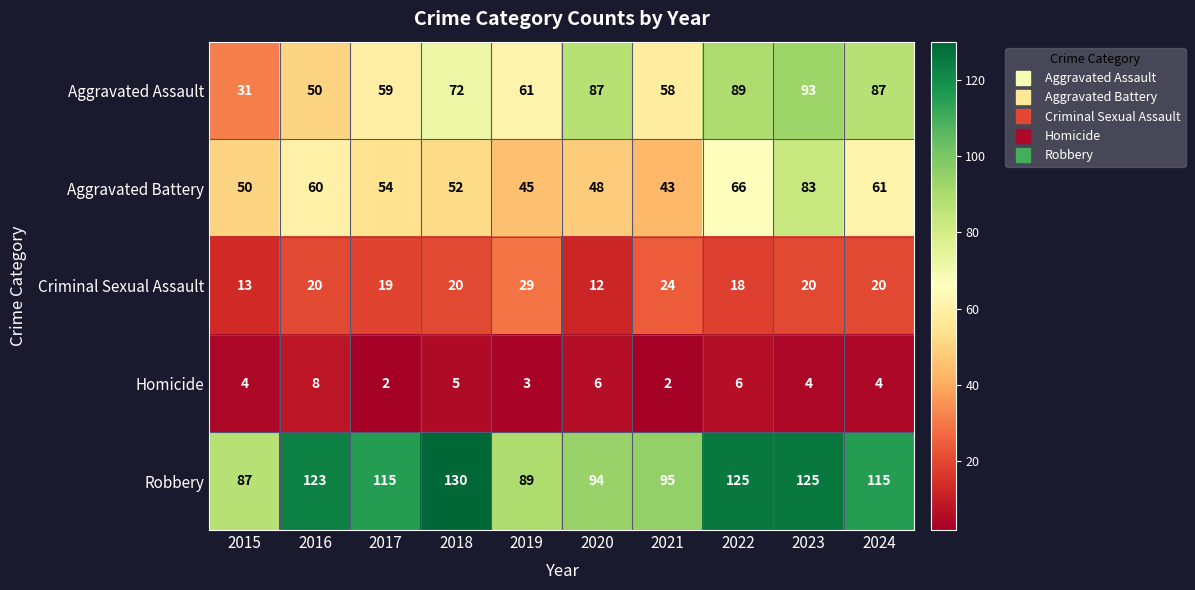

What is the difference between the Robbery values at 2018 and 2023?

5